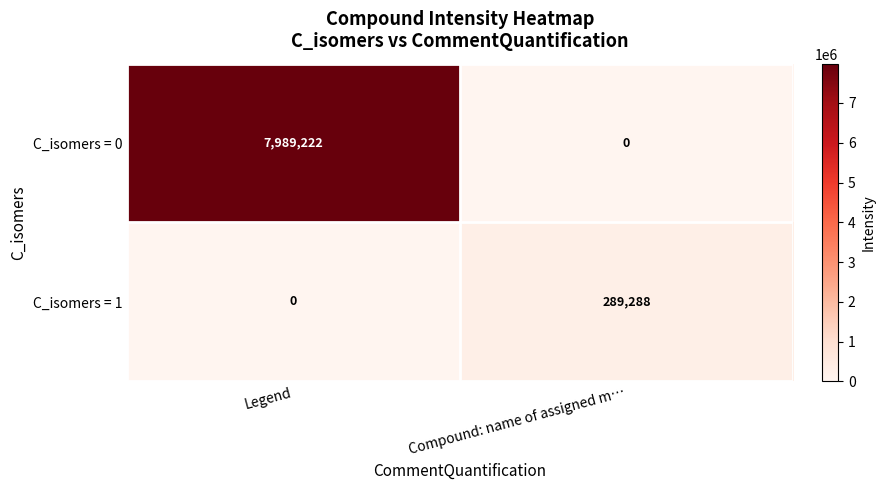

What is the average value of the C_isomers = 0 series?

3994611